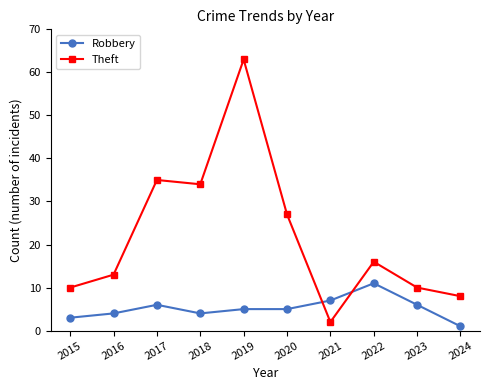

Which series has the largest range (max minus min)?

Theft